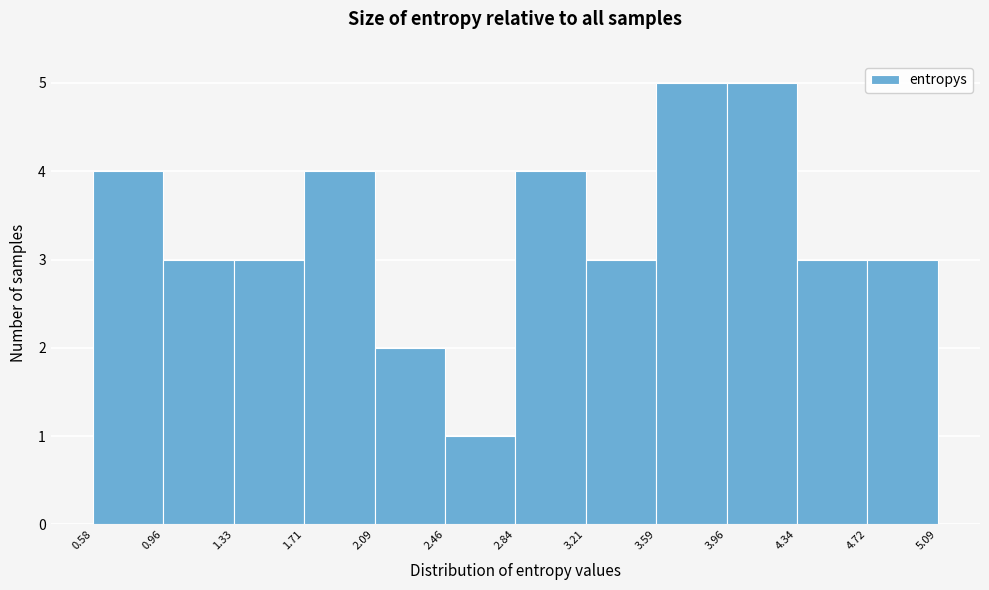

How tall is the bar that spans 1.71 to 2.09 on the x-axis? The values are not printed on the chart, so give them approximately, as read against the axis.

4